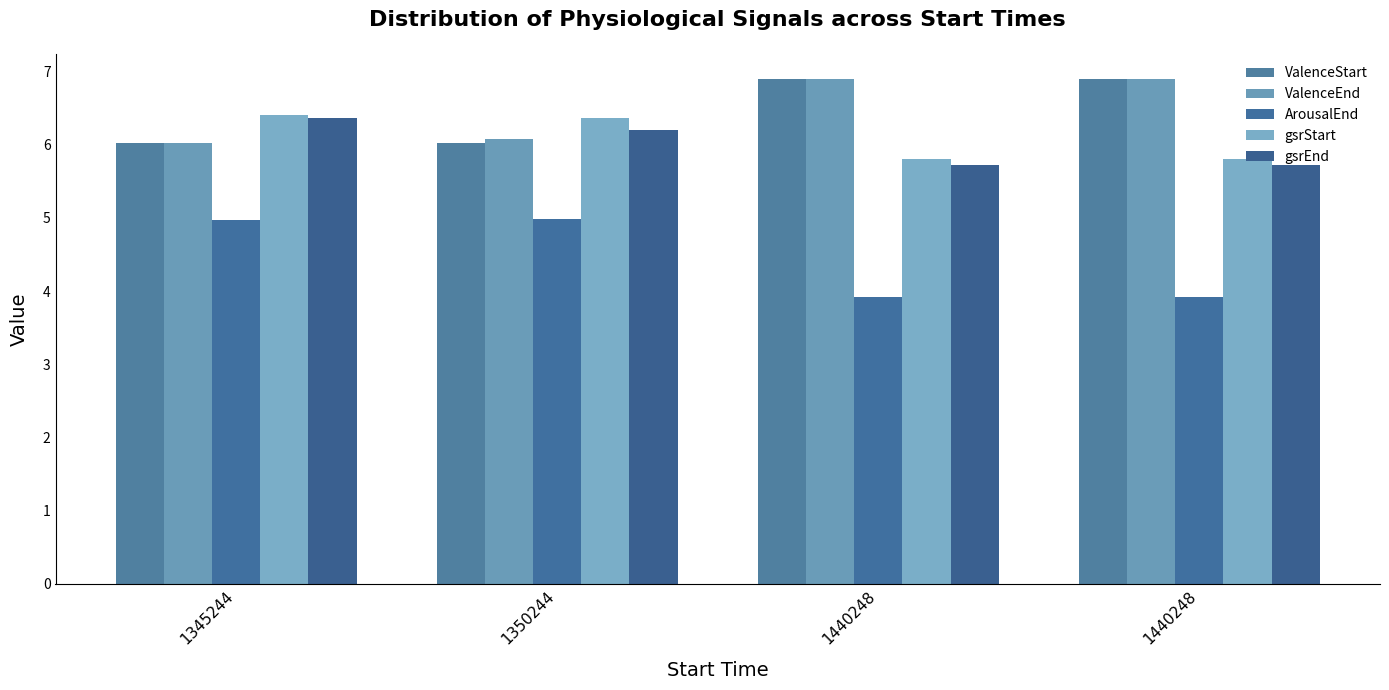

Reading left to right, extract all data points from this chart.

ValenceStart: 6.0	6.0	6.9	6.9
ValenceEnd: 6.0	6.1	6.9	6.9
ArousalEnd: 5.0	5.0	3.9	3.9
gsrStart: 6.4	6.4	5.8	5.8
gsrEnd: 6.4	6.2	5.7	5.7